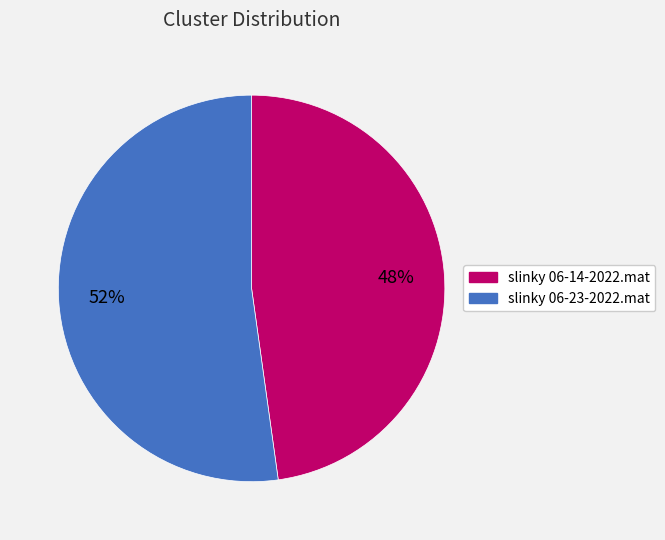

Is it true that slinky 06-14-2022.mat is 48% of the pie?

True